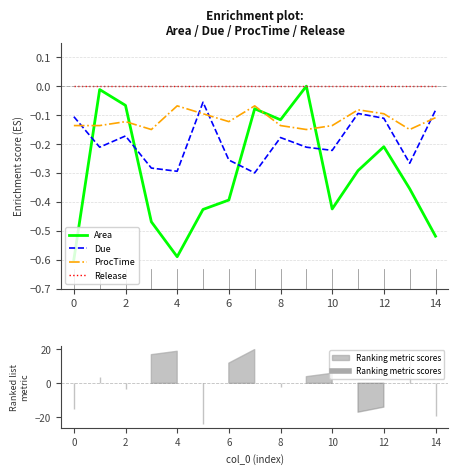

In Due, how many points are higher than both neighbors (excluding endpoints)?

4